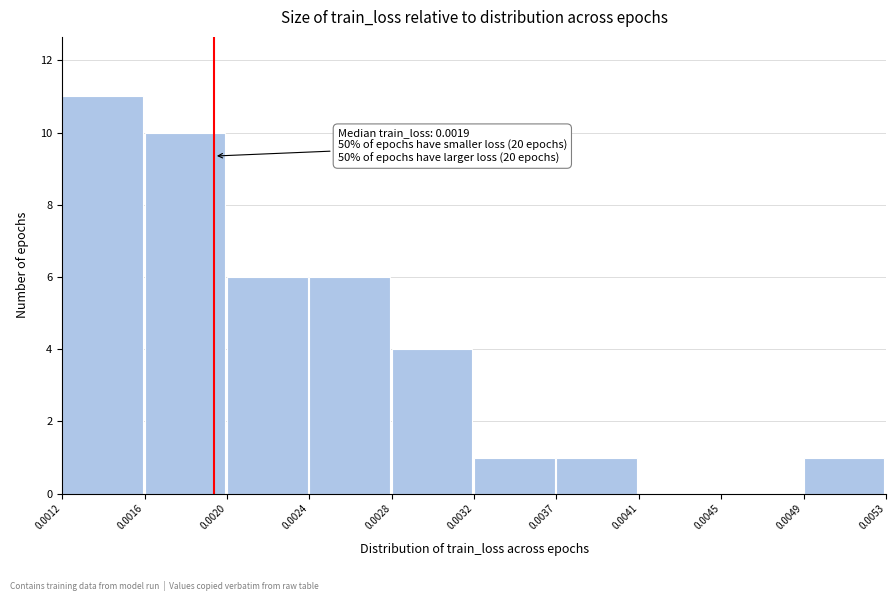

Reading left to right, transcribe all the data shown in this chart.

0.0012=11	0.0016=10	0.0020=6	0.0024=6	0.0028=4	0.0032=1	0.0037=1	0.0041=0	0.0045=0	0.0049=1